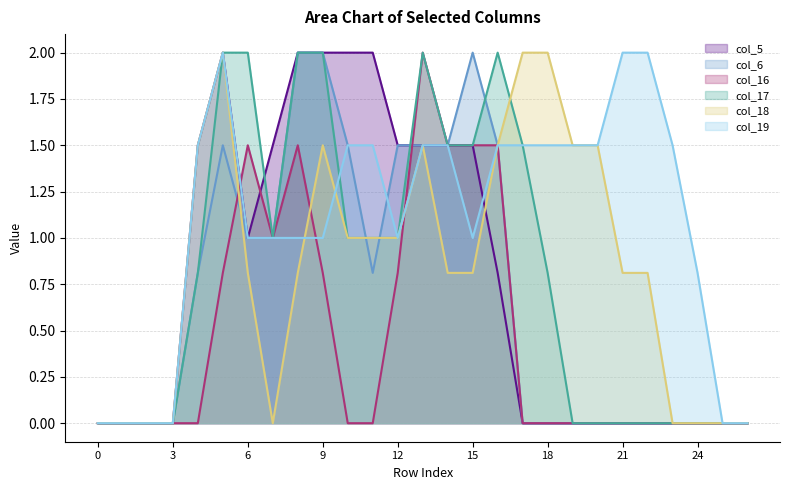

How many lines are shown in the chart?

6